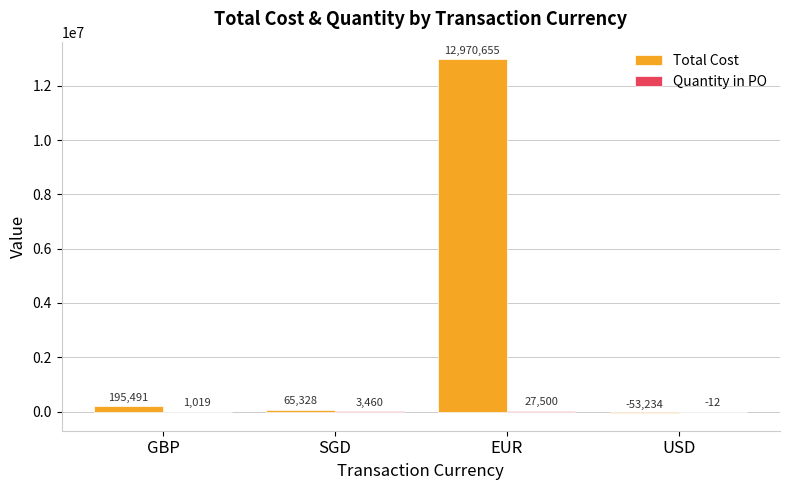

What is the total value across all series at EUR?

12998155